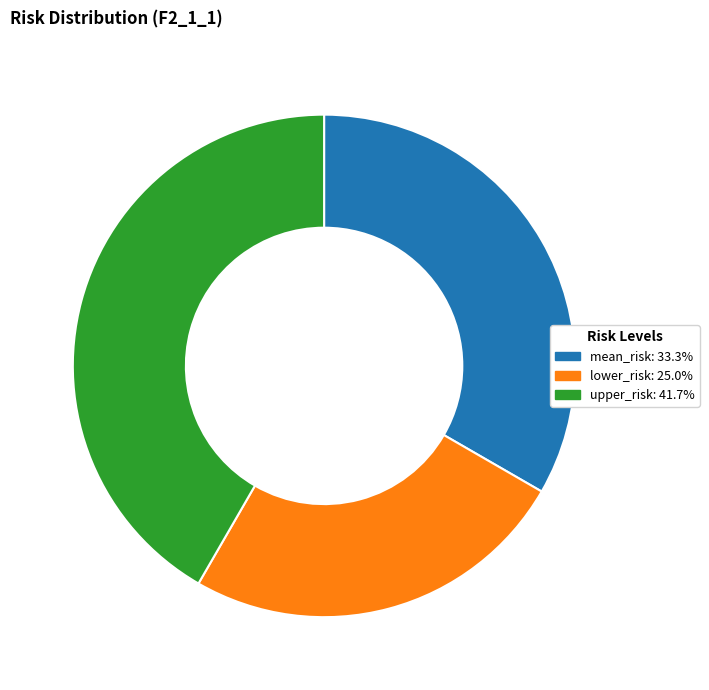

Is it true that lower_risk is 25% of the pie?

True